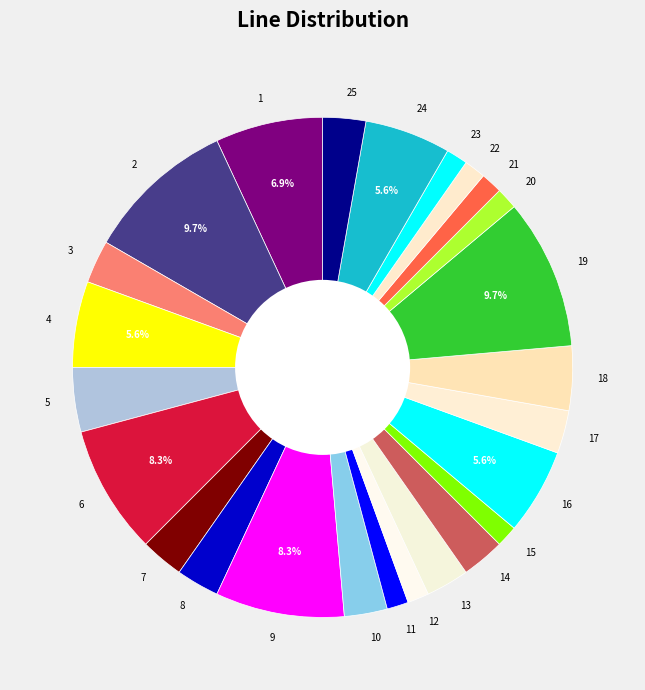

Is there a majority slice in this chart?

No